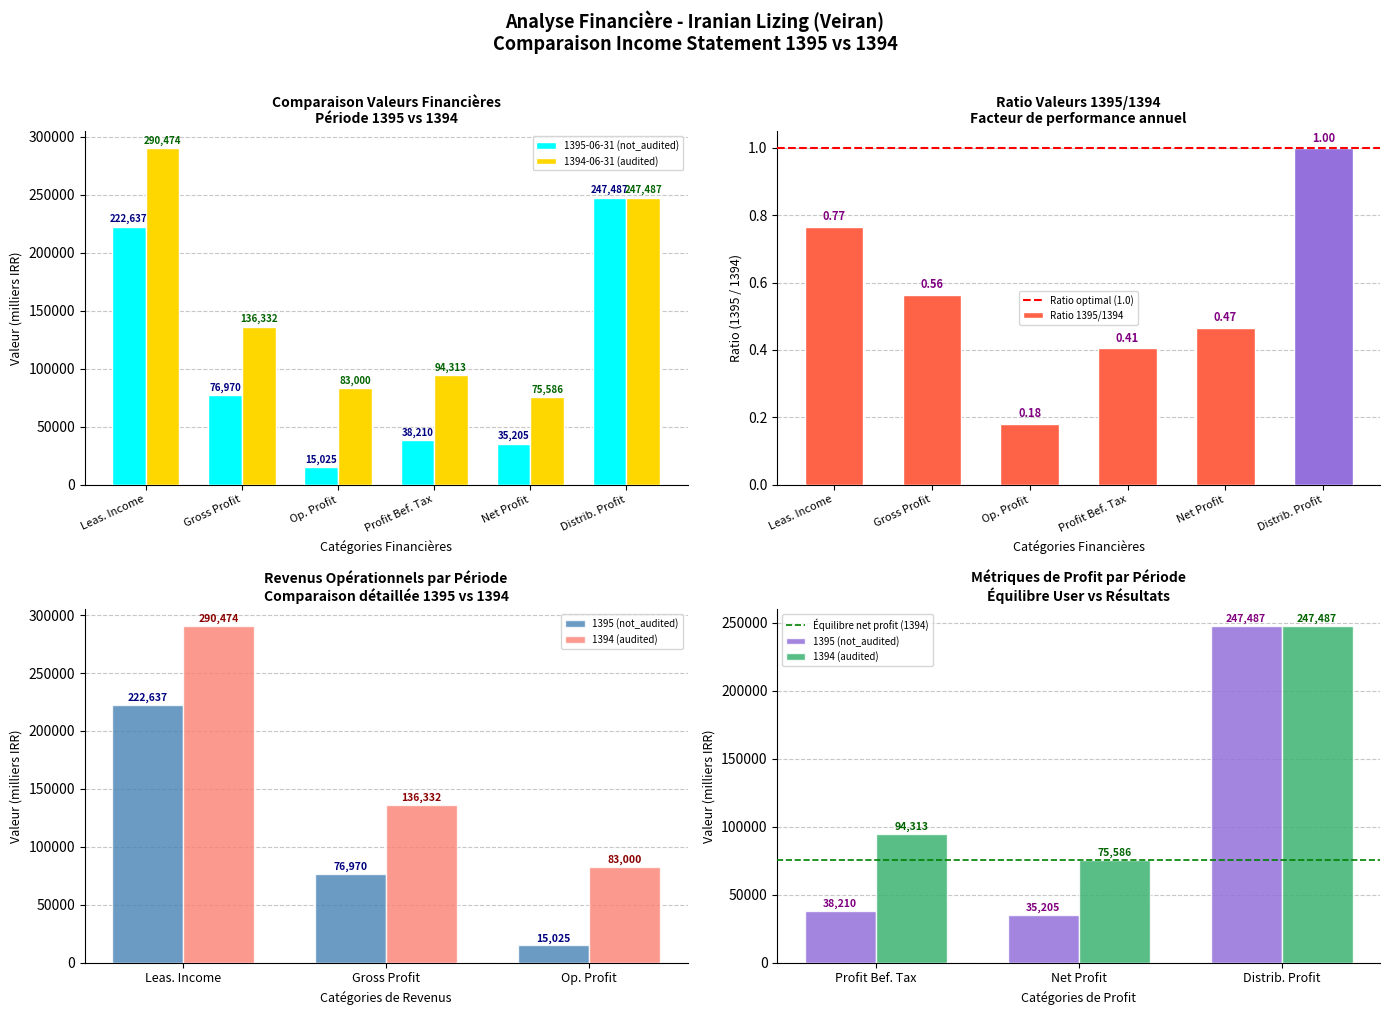

How many groups of bars are there?

6